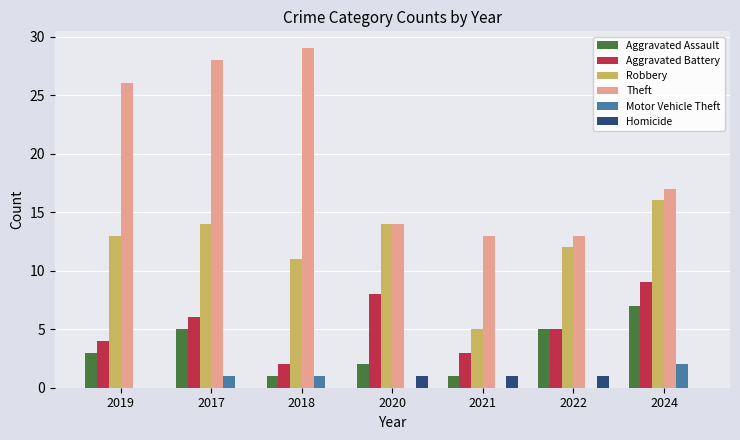

What is the sum of the Motor Vehicle Theft values at 2024 and 2017?

3